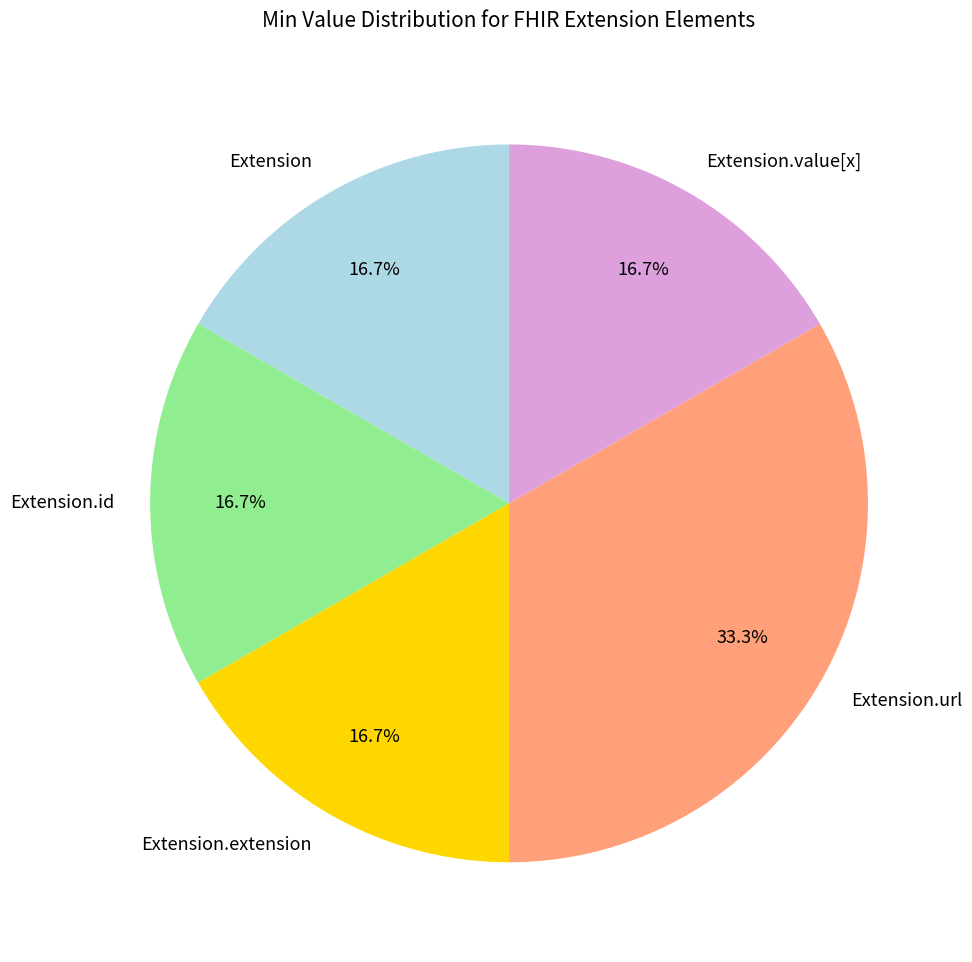

Which has a higher value, Extension or Extension.url?

Extension.url